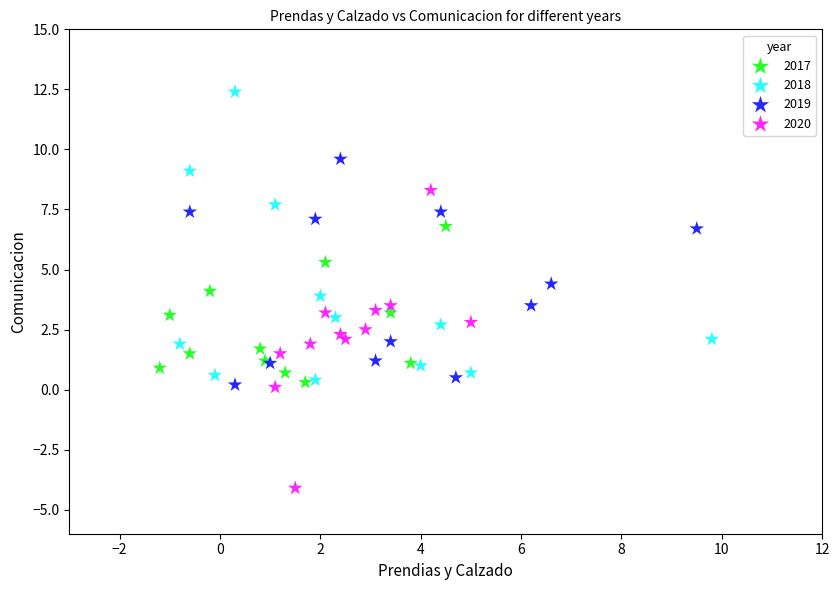

Which series contains the lowest Y value?

2020